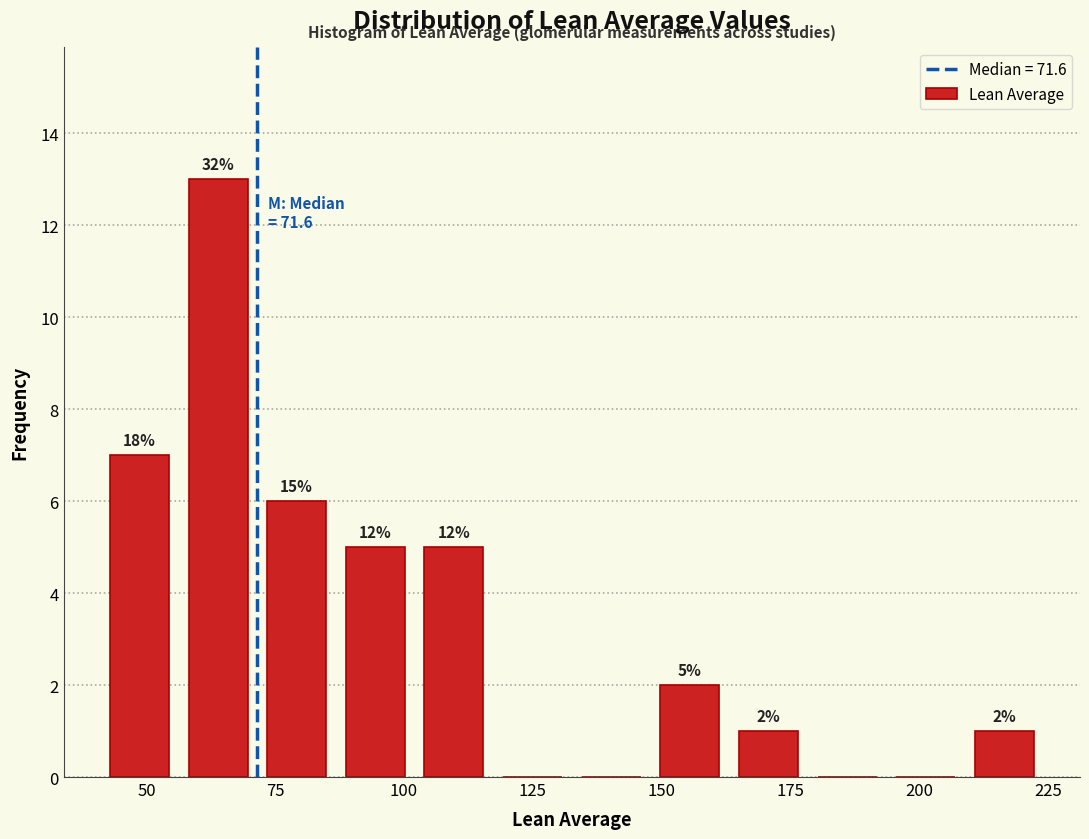

Read against the x-axis, roughly where is the centre of the tallest bar?

65